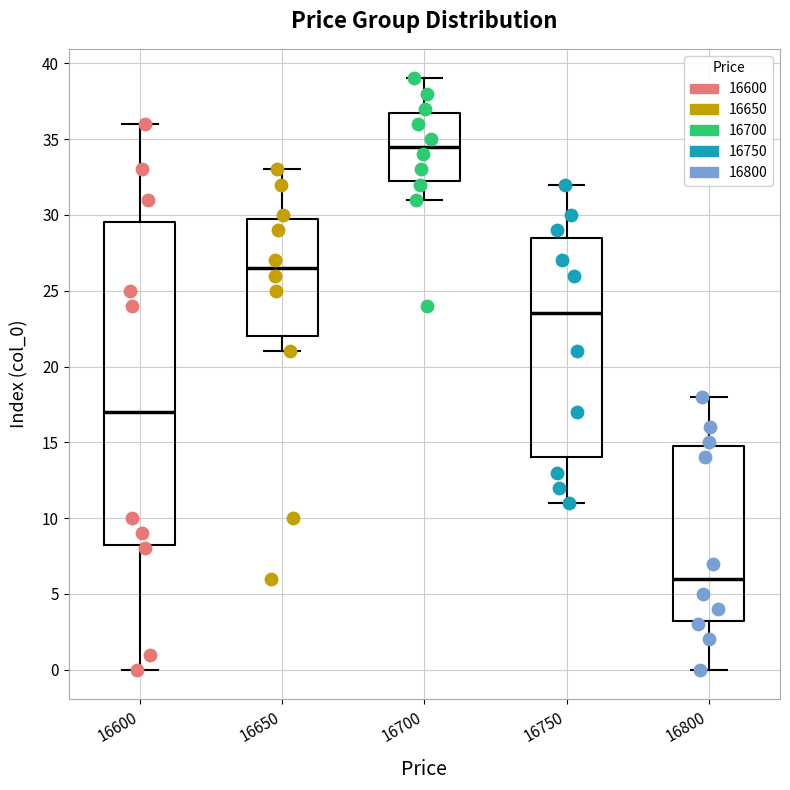

Reading left to right, transcribe this box plot: for each box, give where its median line is, the range the box spans, and where its two whiskers end, as read against the y-axis. The values are not printed on the chart, so give them approximately, as read against the axis.

16600: median 17.0, box 8.5 to 29.5, whiskers 0.0 to 36.0
16650: median 26.5, box 22.0 to 30.0, whiskers 21.0 to 33.0
16700: median 34.5, box 32.5 to 37.0, whiskers 31.0 to 39.0
16750: median 23.5, box 14.0 to 28.5, whiskers 11.0 to 32.0
16800: median 6.0, box 3.5 to 15.0, whiskers 0.0 to 18.0